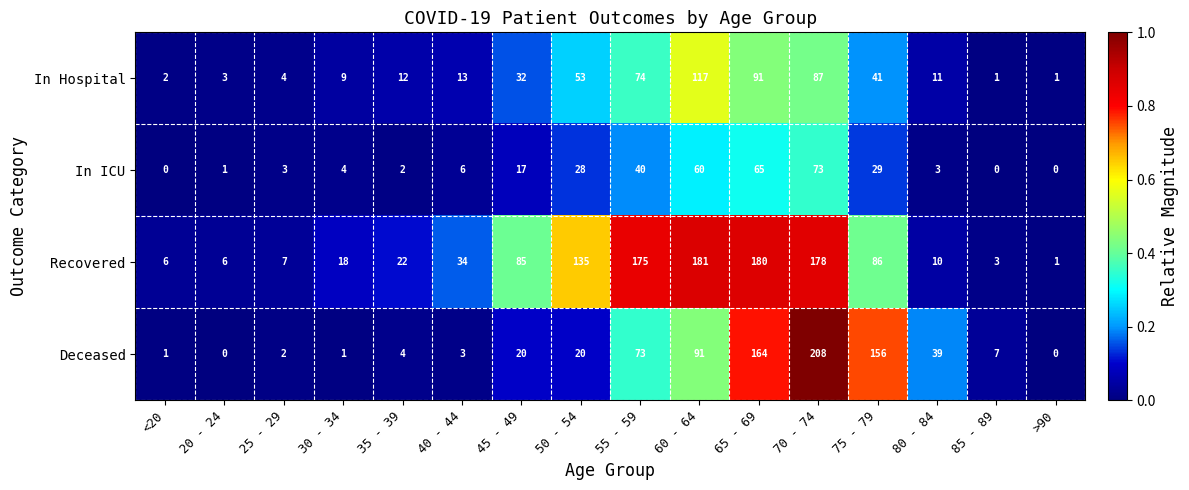

At how many categories does at least one series exceed 0?

16